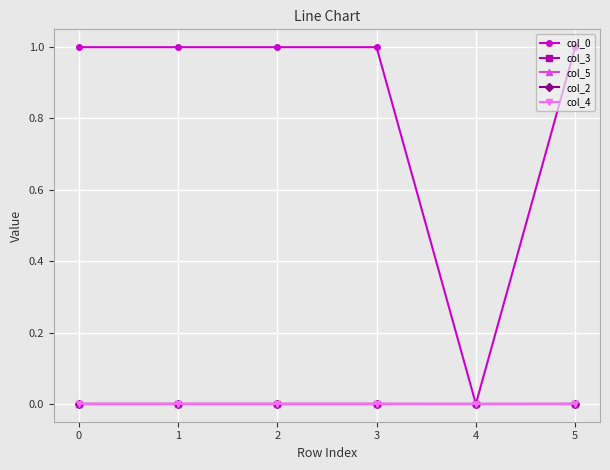

True or false: col_3 and col_5 intersect in this chart.

False